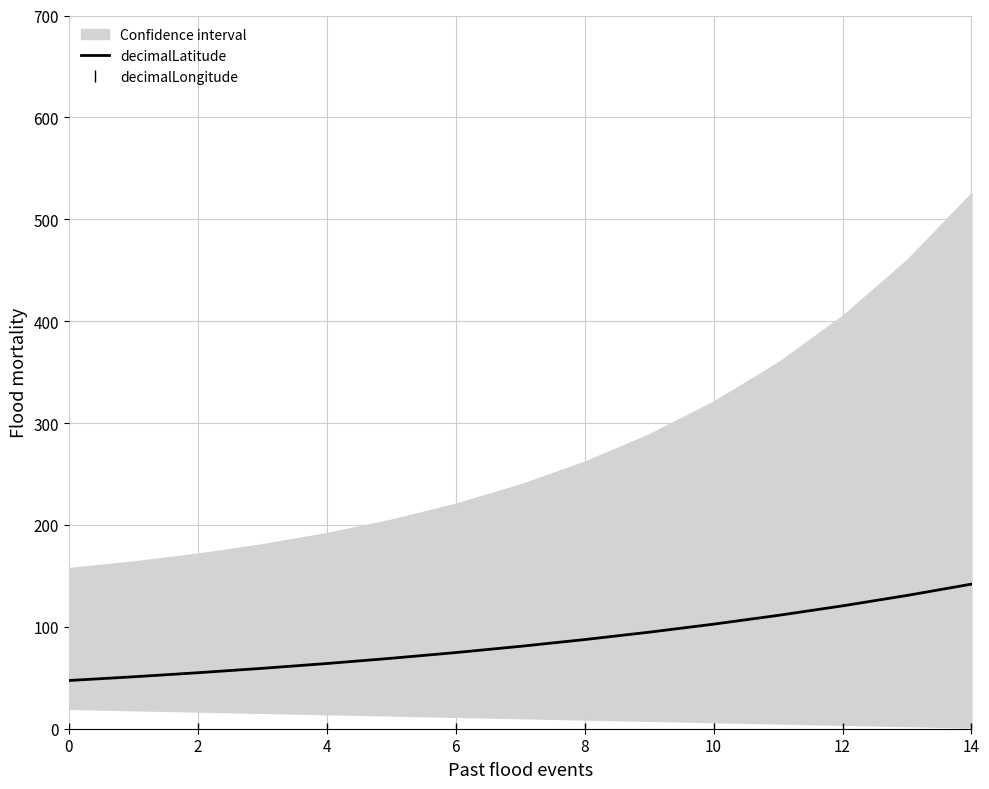

True or false: decimalLatitude and decimalLongitude cross at least once.

False